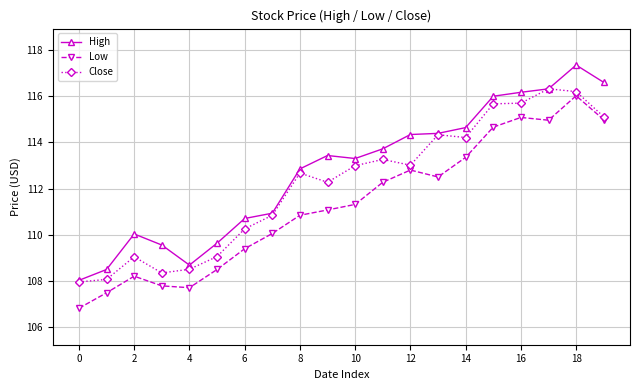

True or false: Close and Low cross at least once.

False